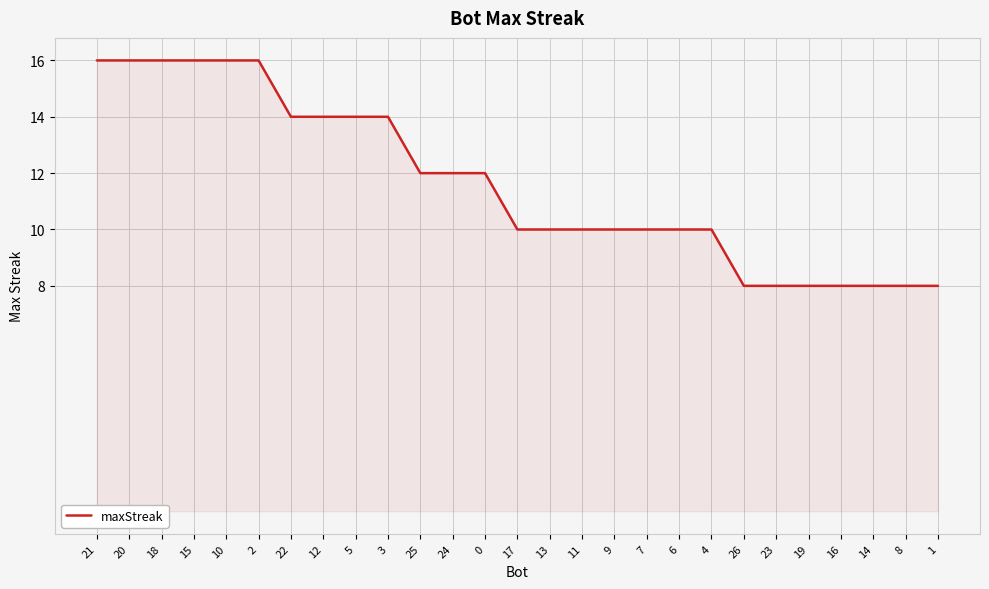

Does the chart have visible grid lines?

Yes